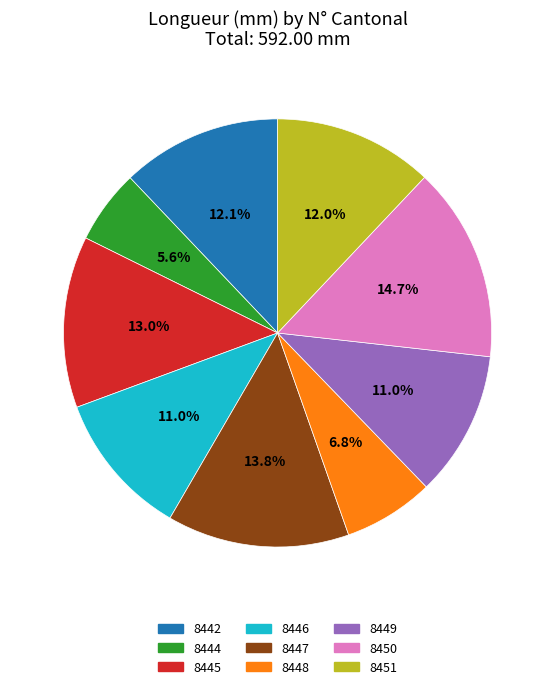

Combined, what portion of the pie is 8446 and 8444?

16.6%